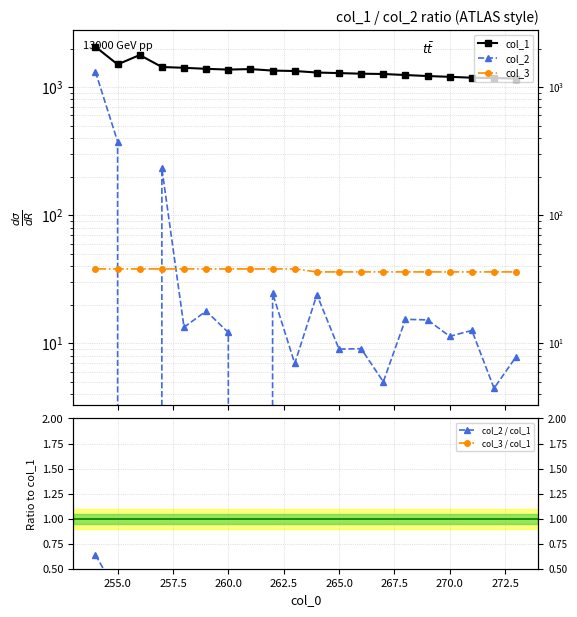

What is the minimum value shown in the chart?

-185.0